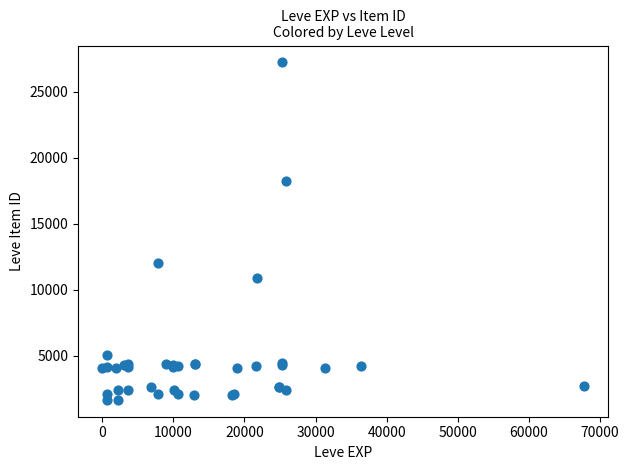

What Y value in the scatter plot is closest to 14448?

12018